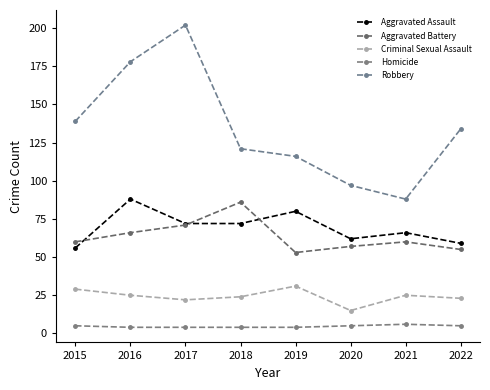

What are all the series names shown in the legend?

Aggravated Assault, Aggravated Battery, Criminal Sexual Assault, Homicide, Robbery